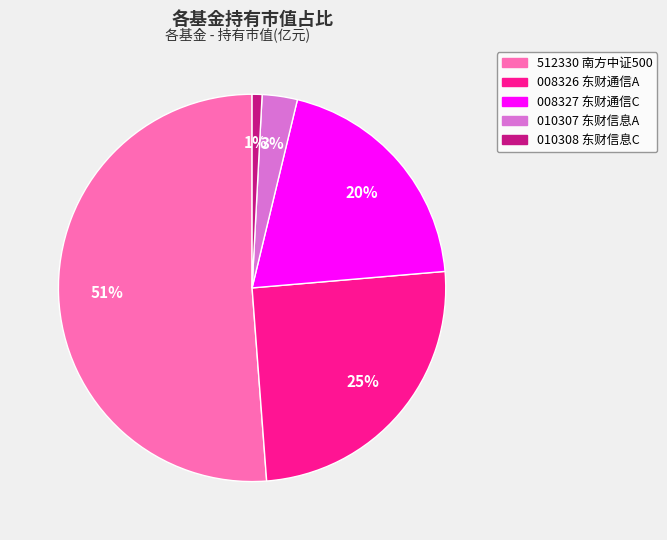

How many segments does this pie chart have?

5